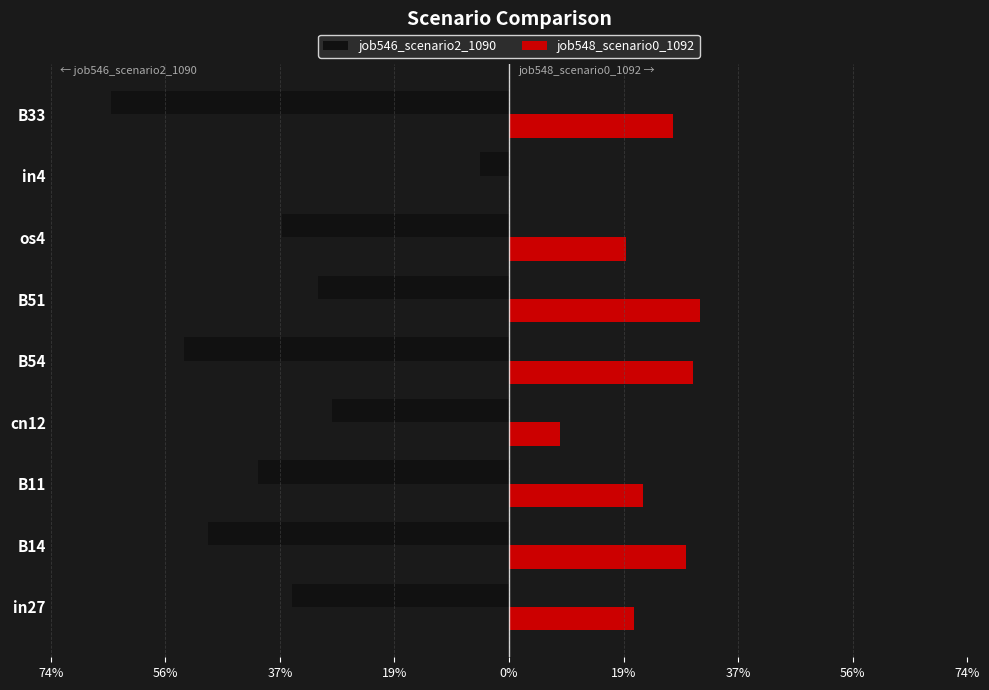

What are all the series names shown in the legend?

job546_scenario2_1090, job548_scenario0_1092